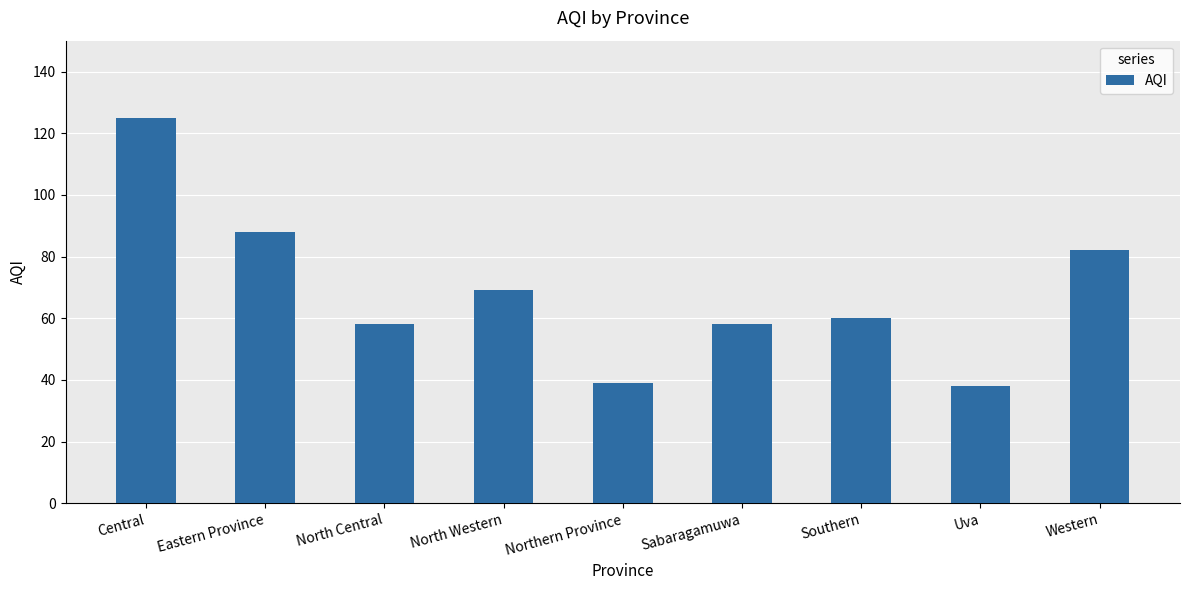

What is the average value?

69